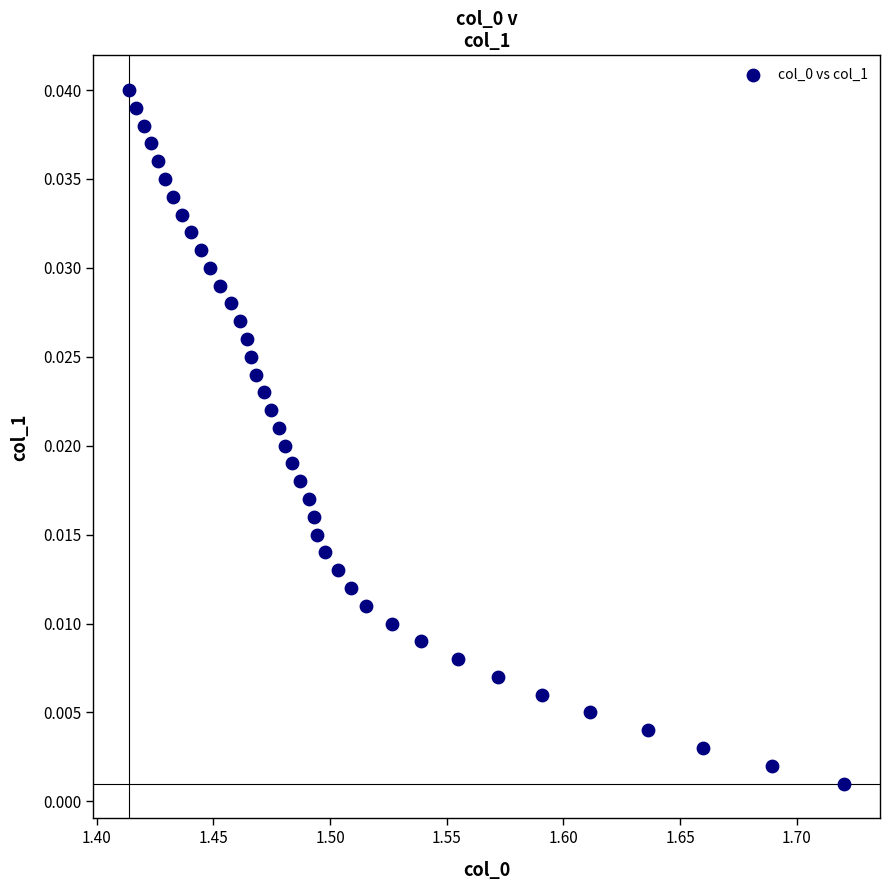

What is the range of X values (max minus min)?

0.3